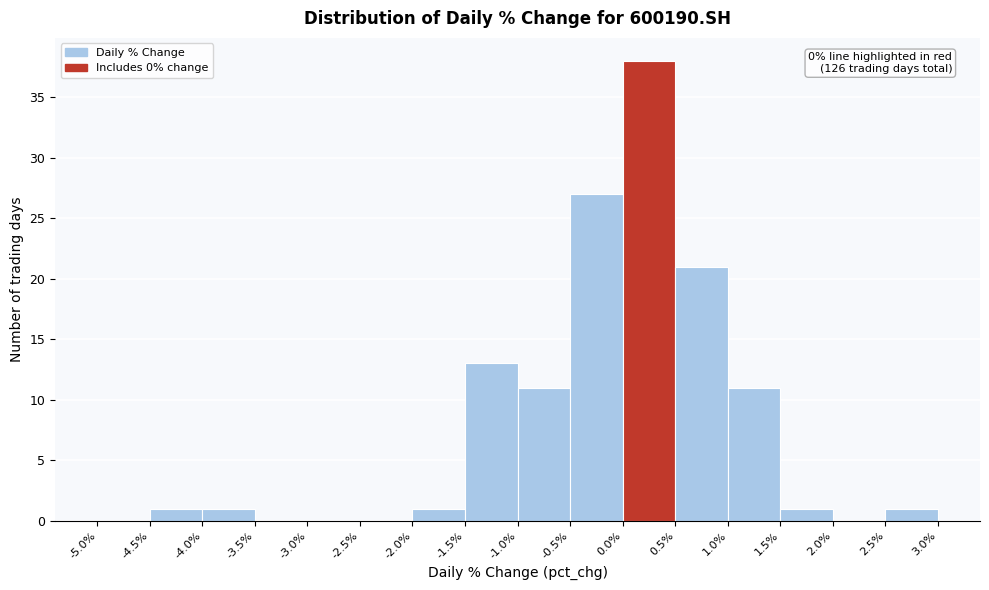

Over which range of the x-axis is the bar tallest?

0.0% to 0.5%